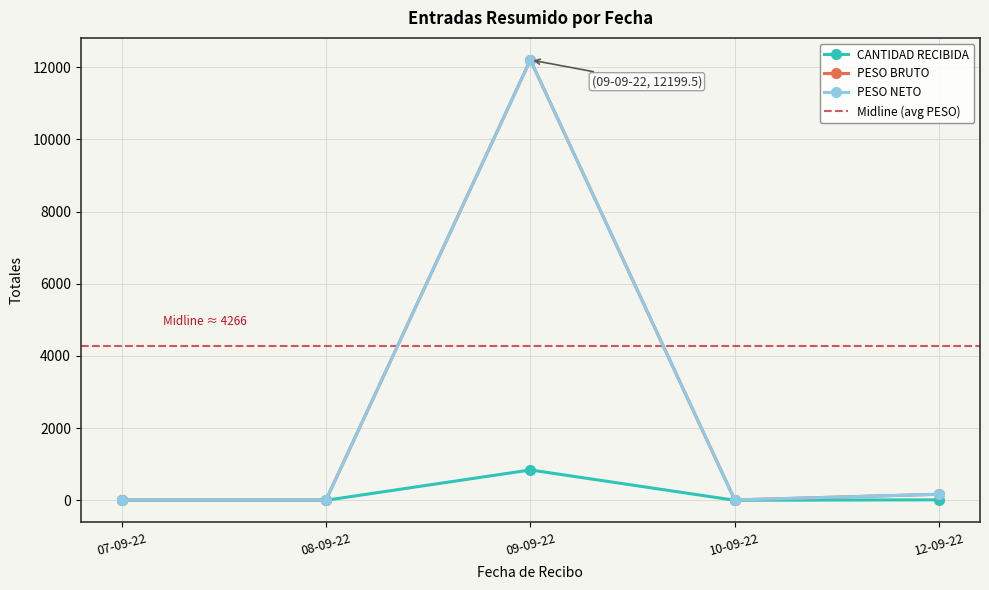

Reading right to left, transcribe all the data shown in this chart.

CANTIDAD RECIBIDA: 13.0	1.0	841.0	1.0	1.0
PESO BRUTO: 167.3	10.0	12199.5	10.0	10.0
PESO NETO: 167.3	10.0	12199.5	10.0	10.0